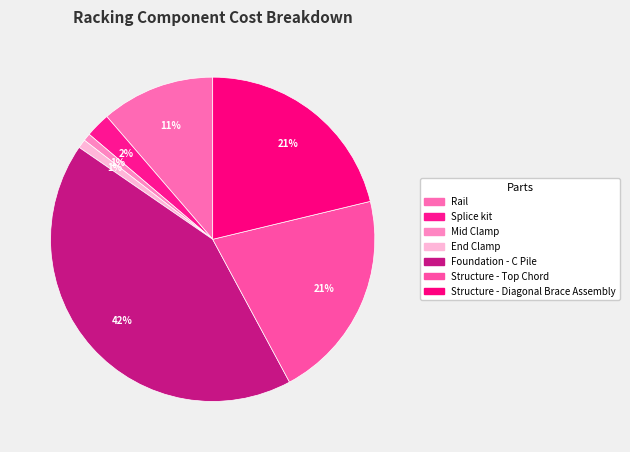

How many slices are in this pie chart?

7